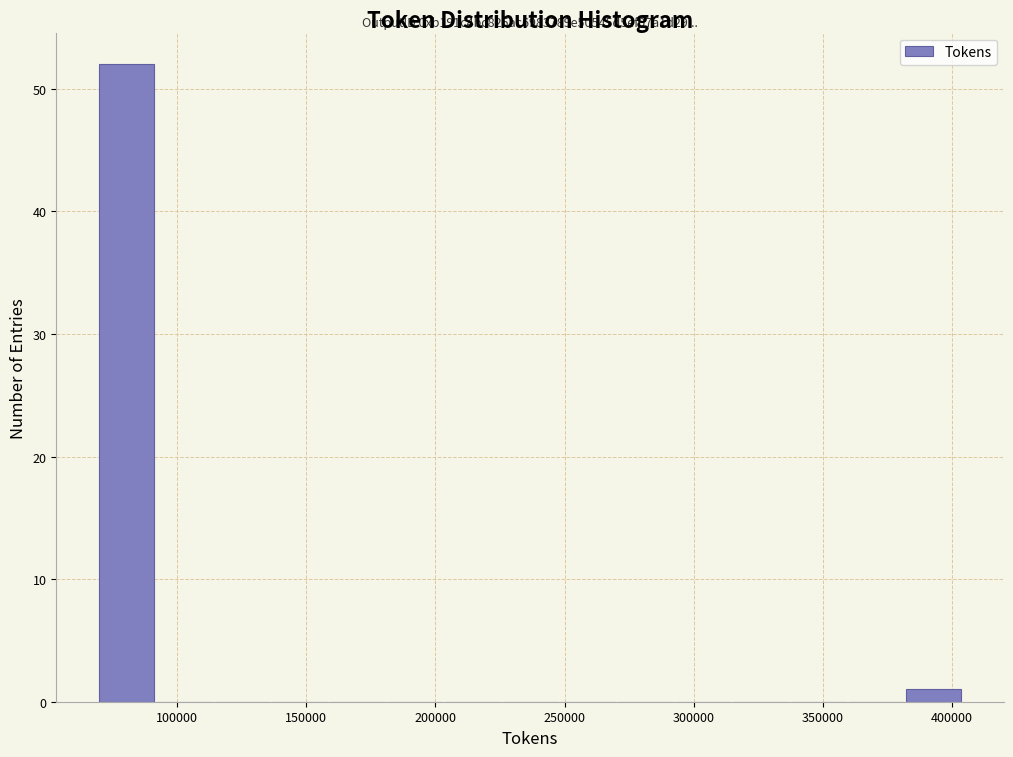

Over which range of the x-axis is the bar tallest?

70000 to 90000